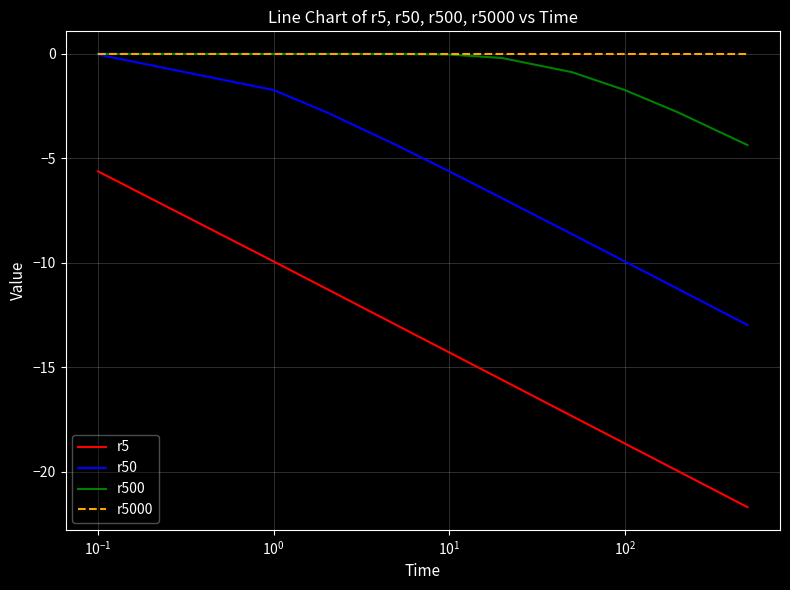

What is the smallest value displayed?

-21.7